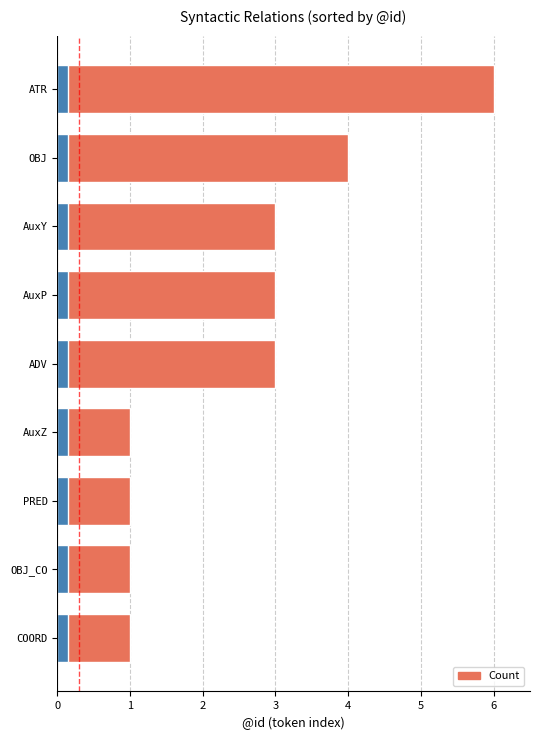

Count the values in the range 1 to 3.

7